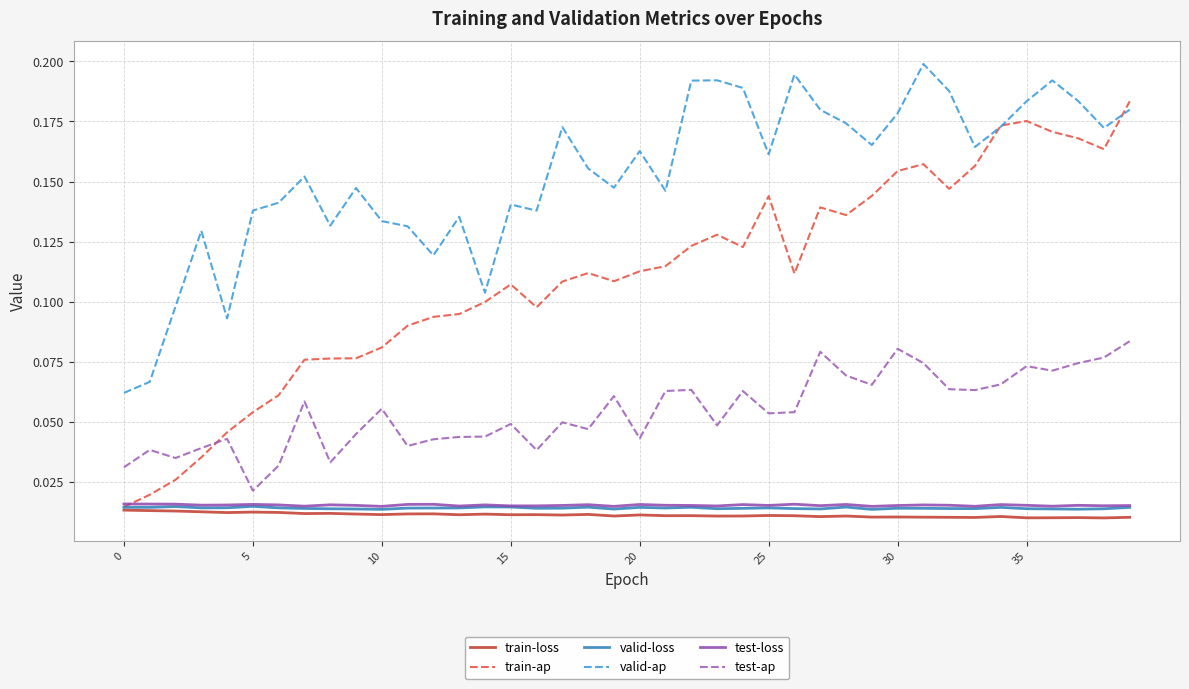

True or false: train-loss and valid-ap cross at least once.

False